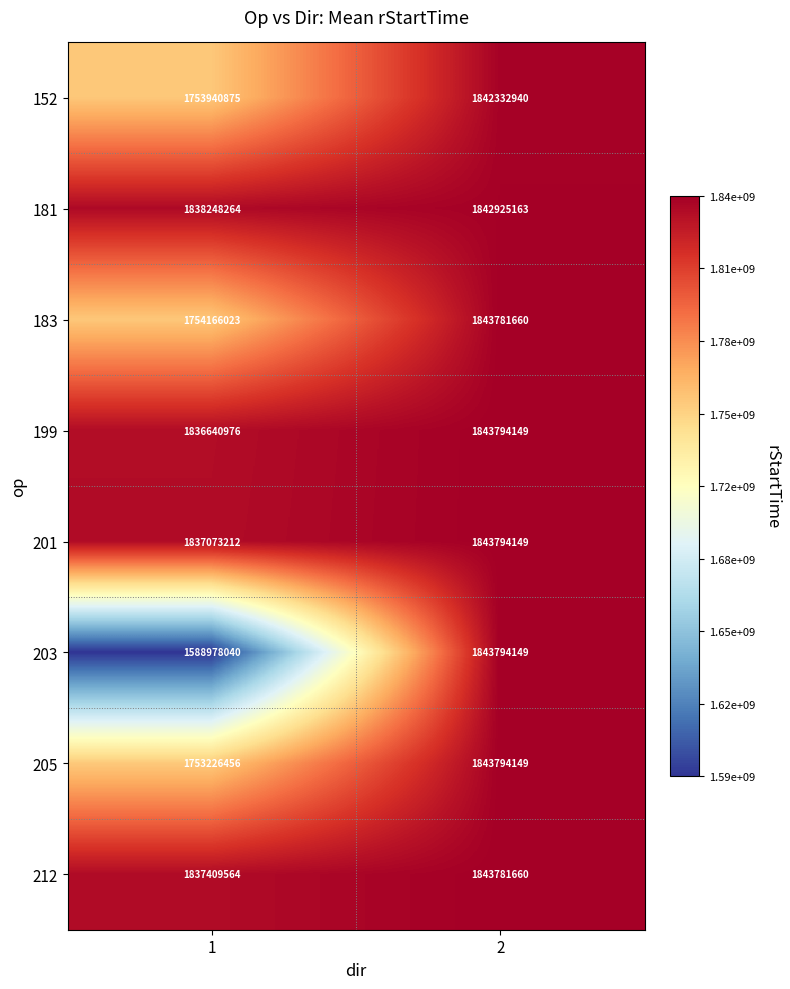

What is the difference between the highest and lowest values at 1?

249270224